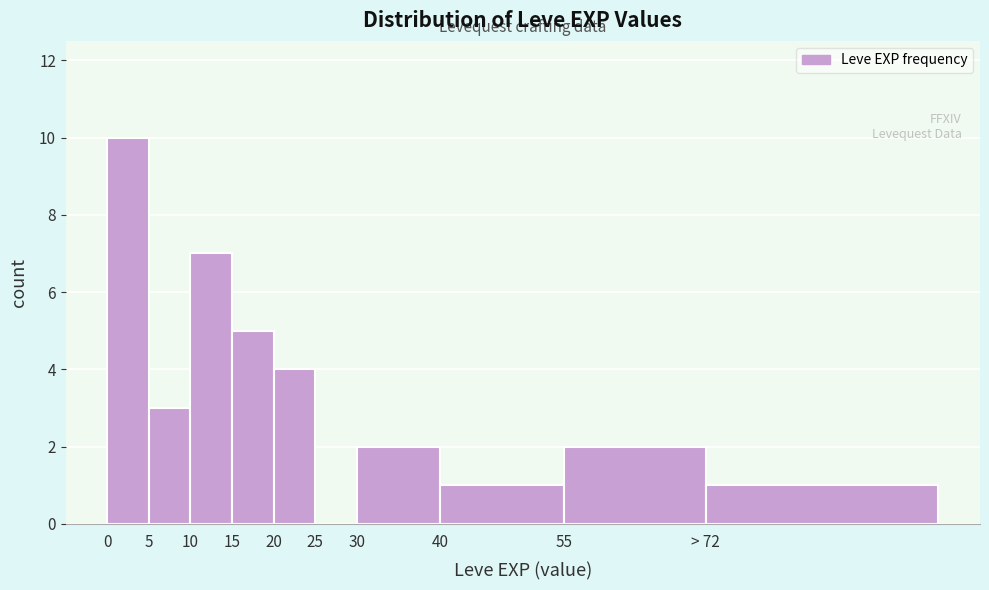

Reading left to right, list all the values displayed in this chart.

0=10	5=3	10=7	15=5	20=4	25=0	30=2	40=1	55=2	> 72=1